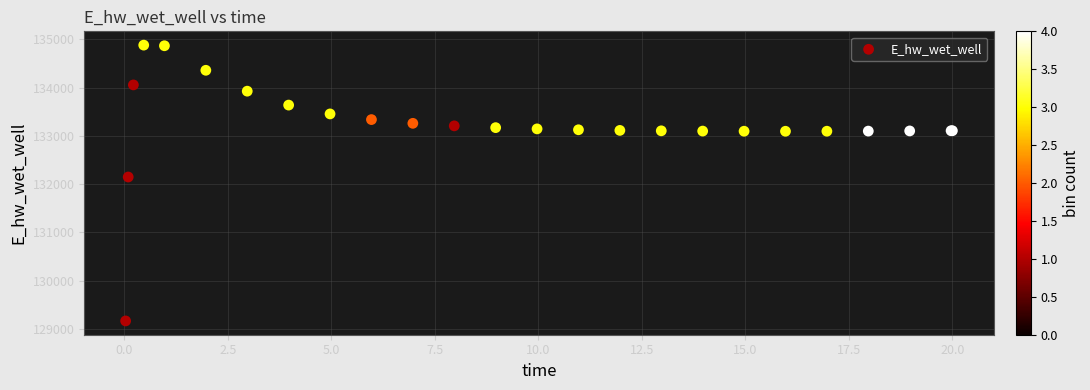

What Y value in the scatter plot is closest to 132021?

132146.2